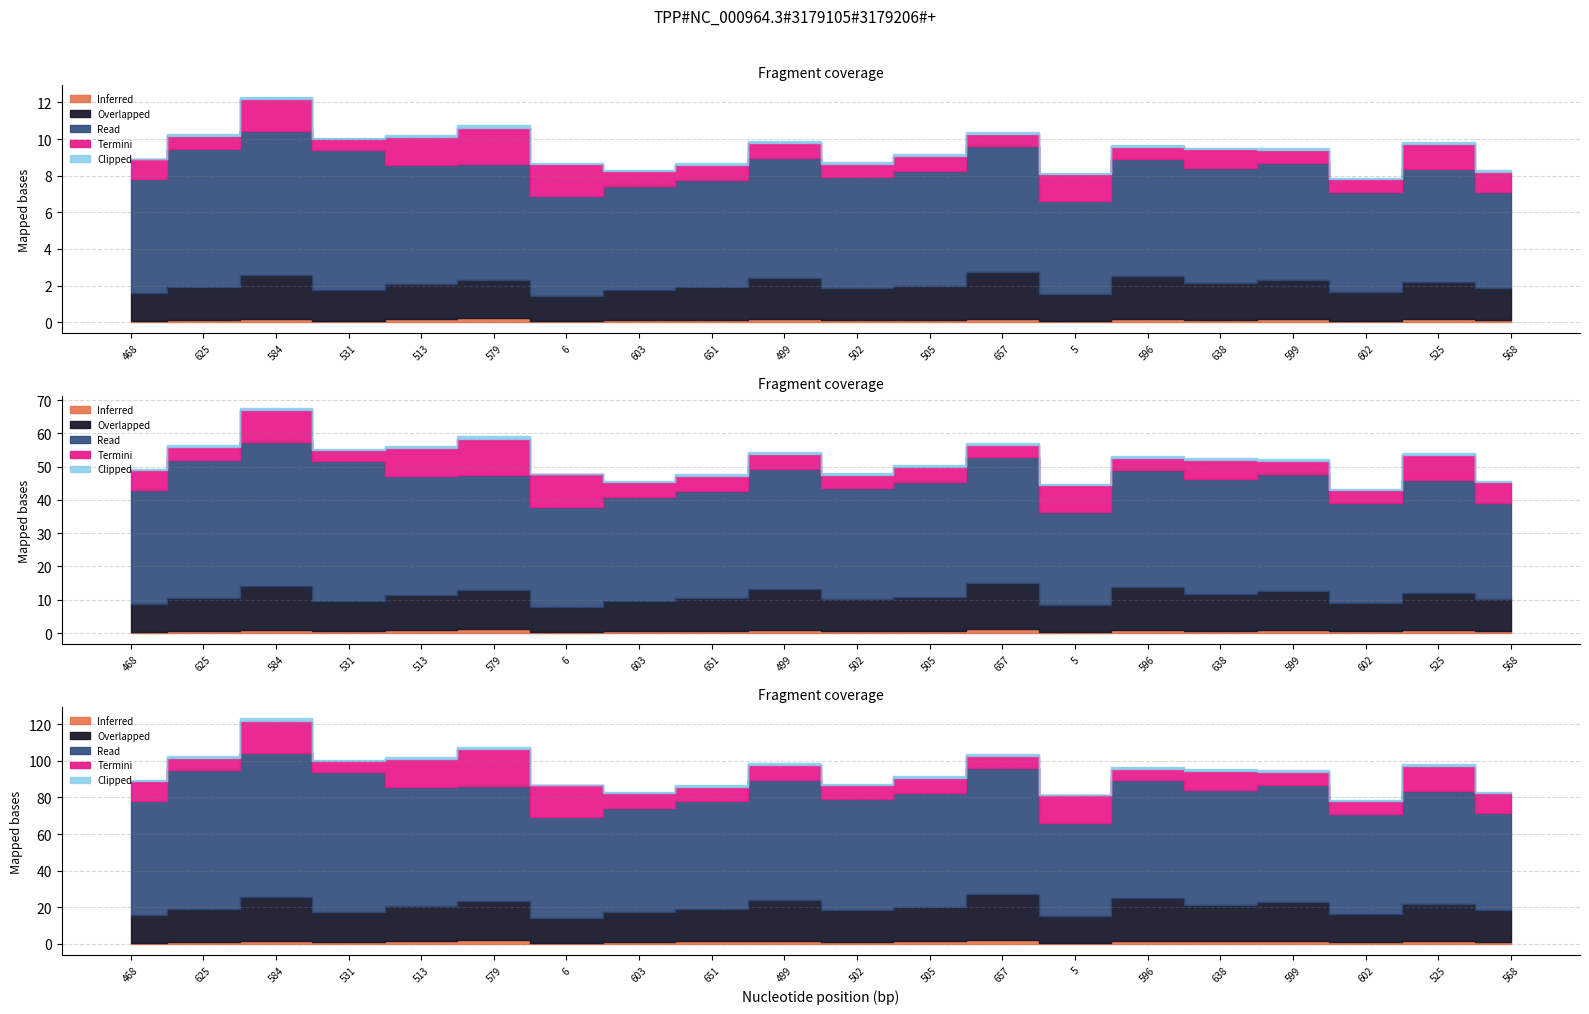

What is the label of the 9th point from the left?

651